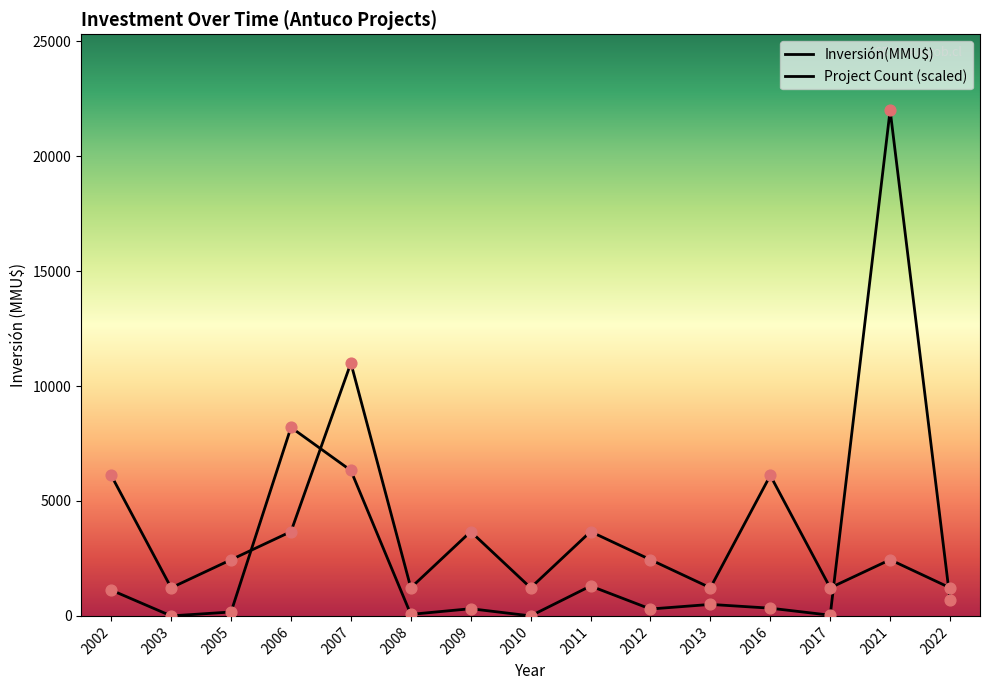

At which category is the sum across all series the highest?

2021